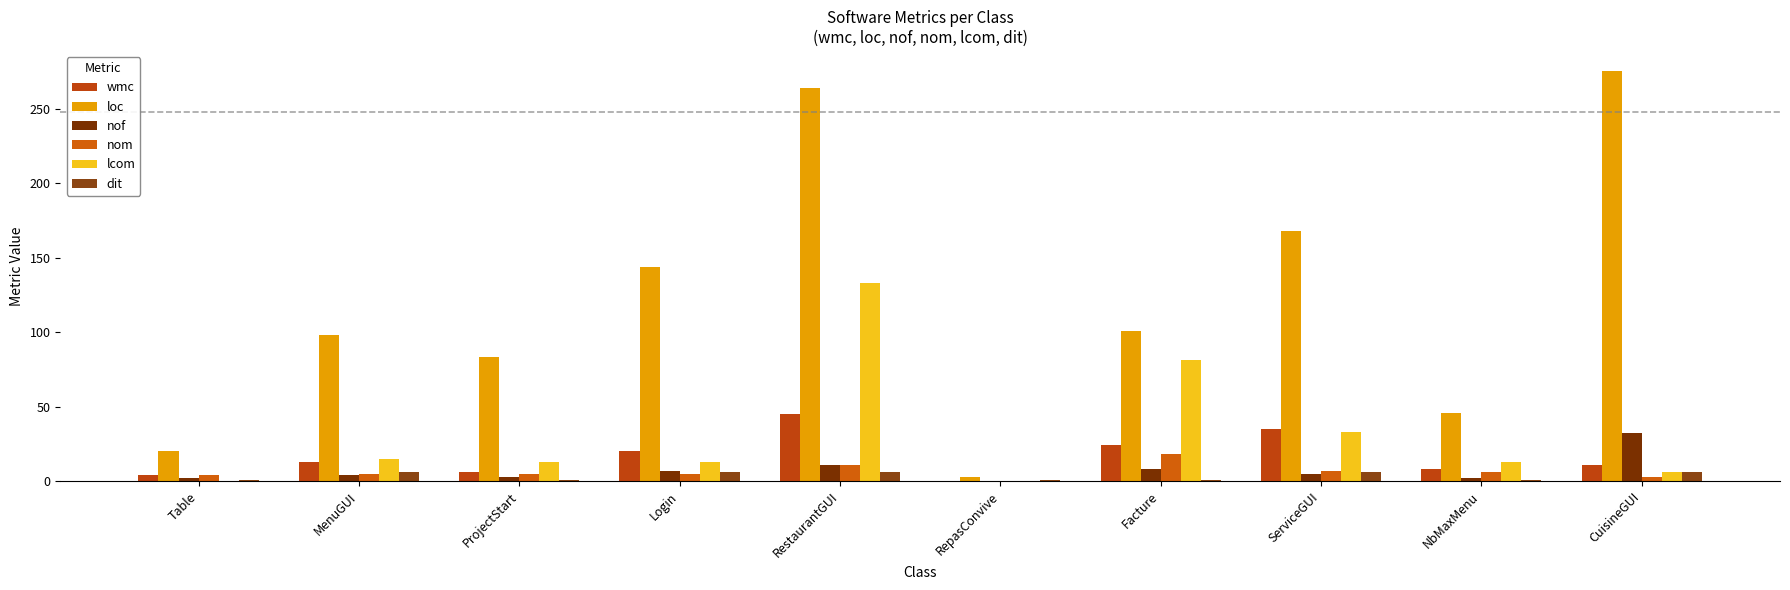

The dit series shows 1 at ProjectStart. True or false?

True